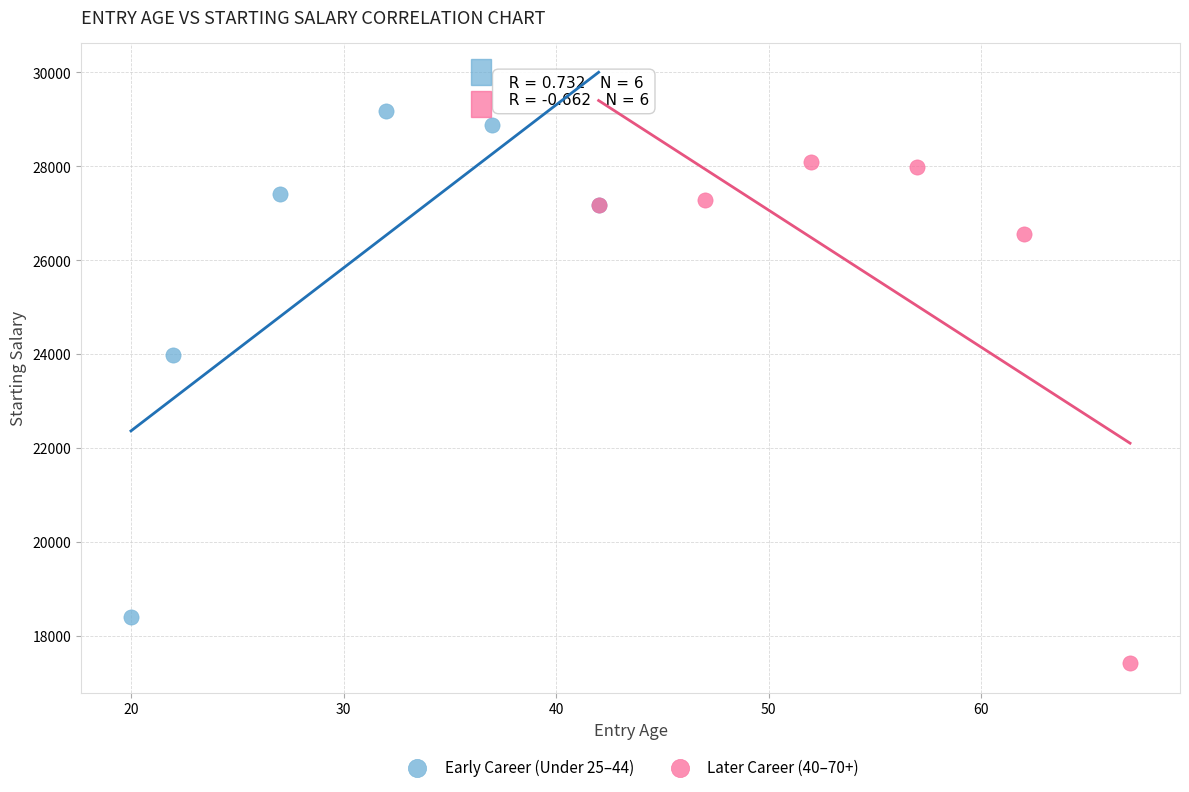

Which series reaches the minimum Y coordinate?

Later Career (40–70+)